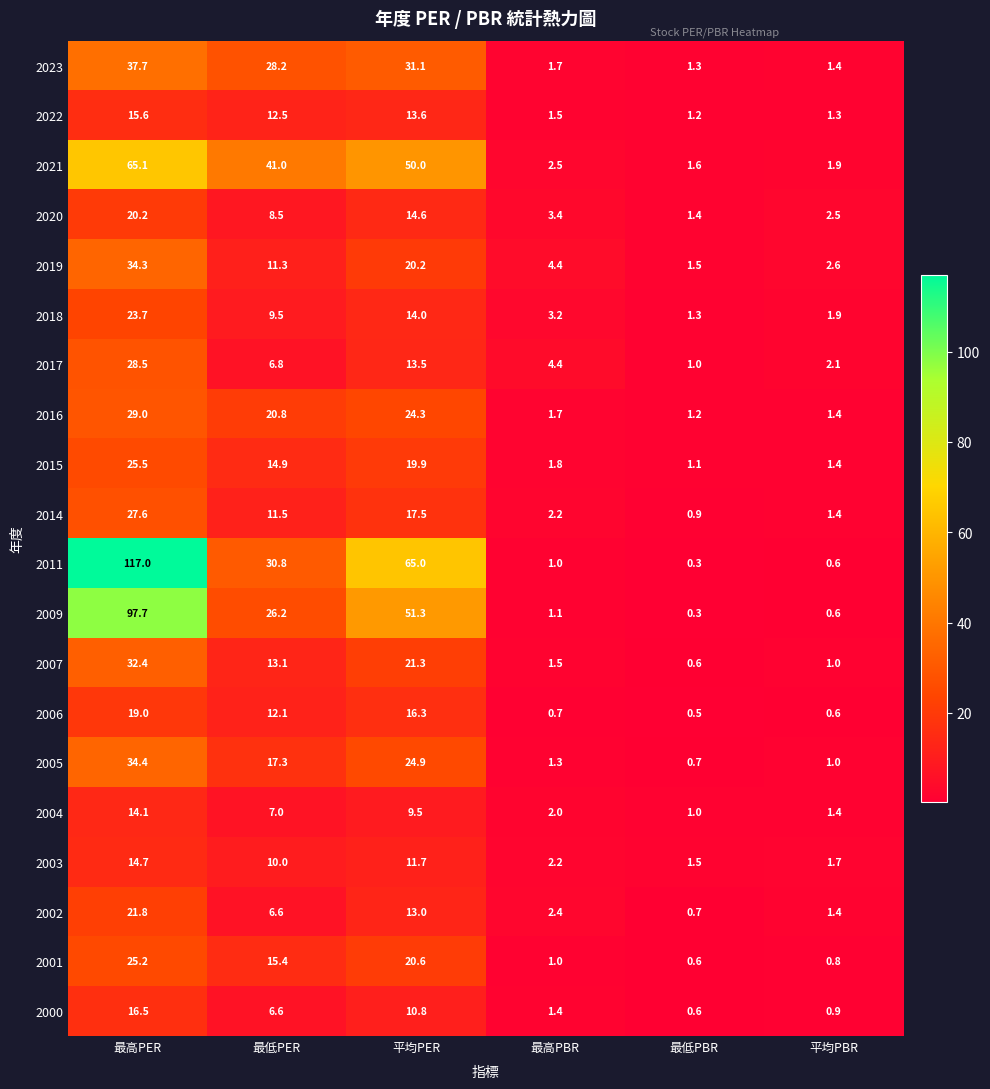

At which label does 2022 first exceed 12?

最高PER